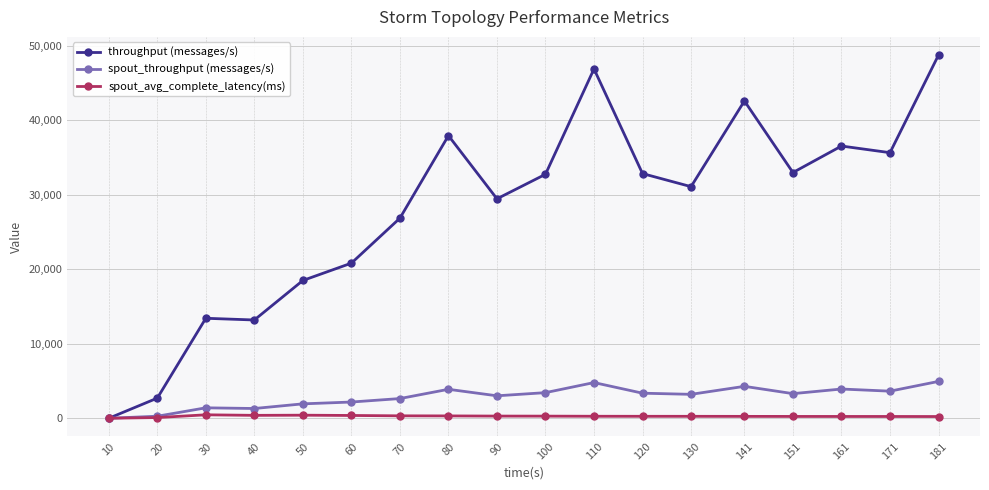

How many series are shown in this chart?

3